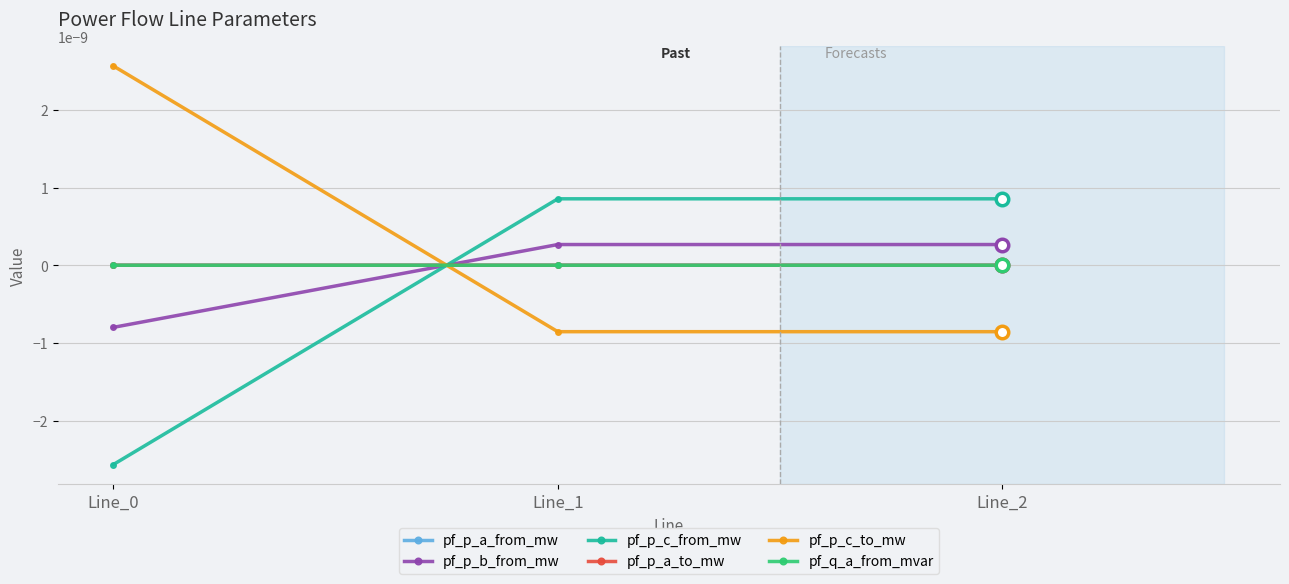

Rank the series at Line_2 from highest to lowest value.

pf_p_c_from_mw, pf_p_b_from_mw, pf_q_a_from_mvar, pf_p_a_to_mw, pf_p_a_from_mw, pf_p_c_to_mw